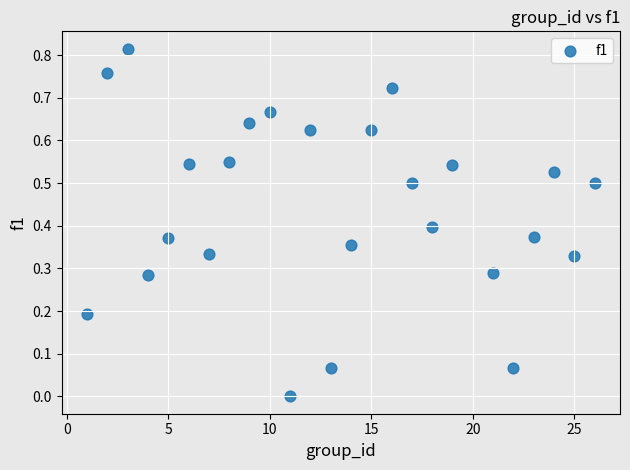

How many data points are displayed?

25